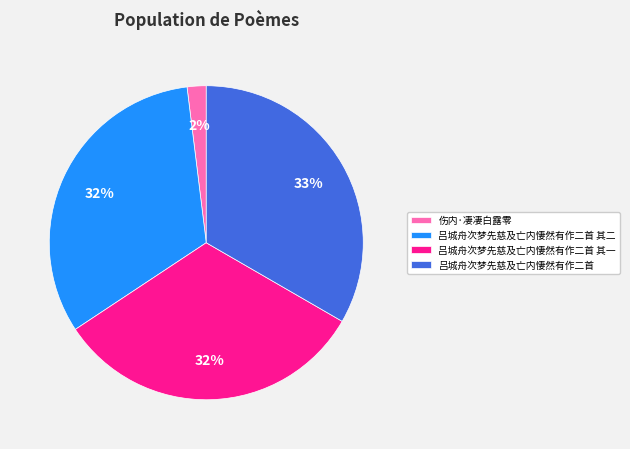

What percentage is the 吕城舟次梦先慈及亡内悽然有作二首 slice, to the nearest percent?

33%